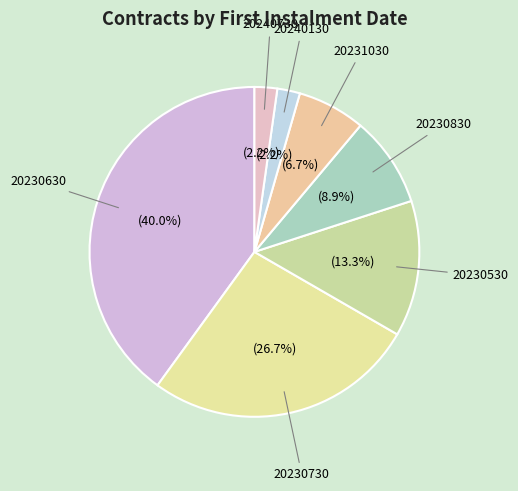

What percentage is NOT represented by 20240130?

97.8%